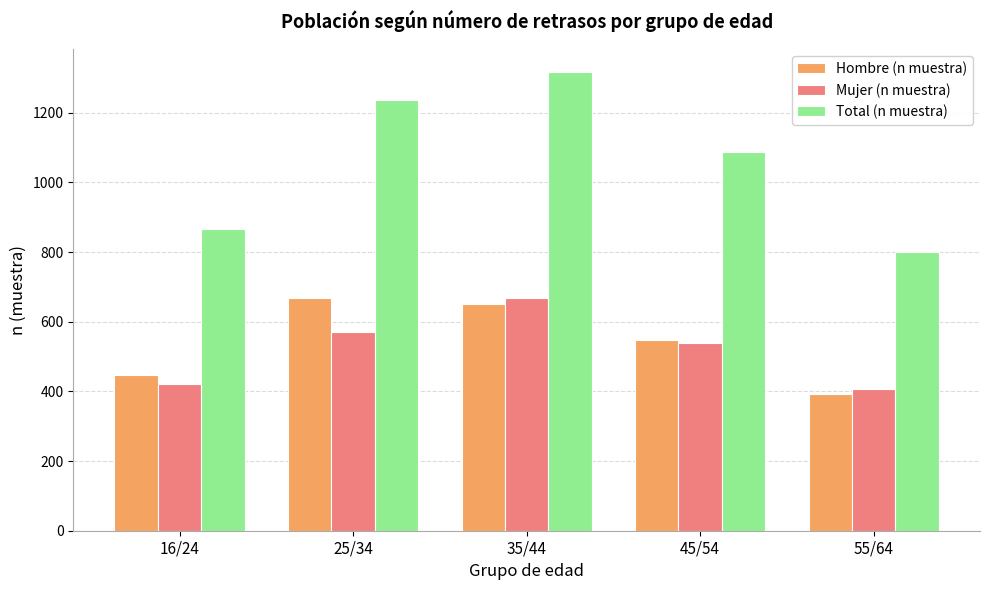

What are all the series names shown in the legend?

Hombre (n muestra), Mujer (n muestra), Total (n muestra)